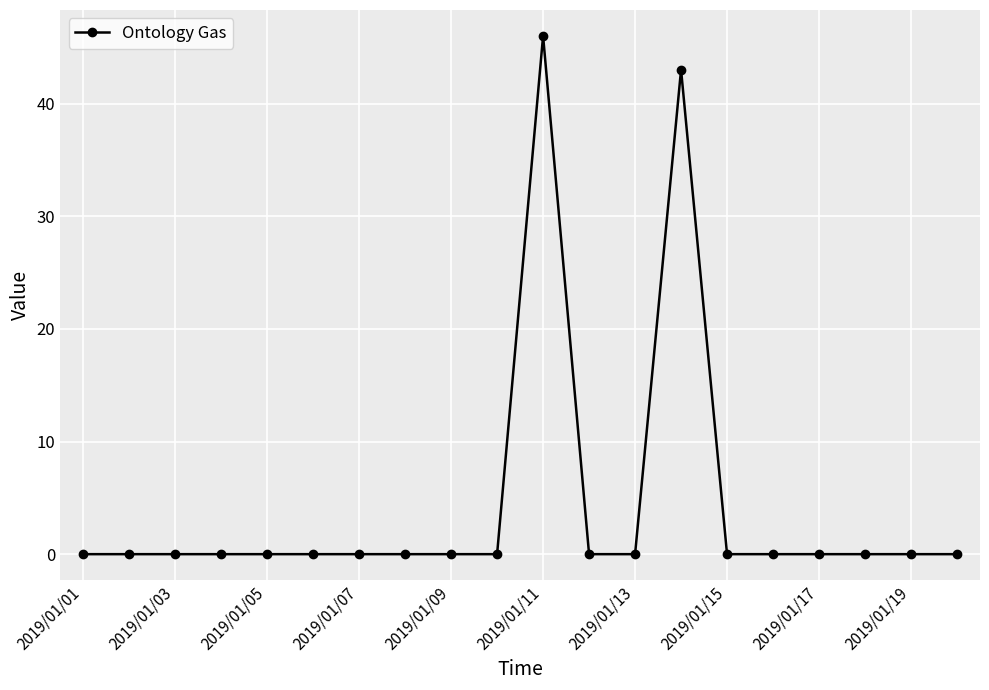

True or false: the data has more than 1 interior local peaks.

True